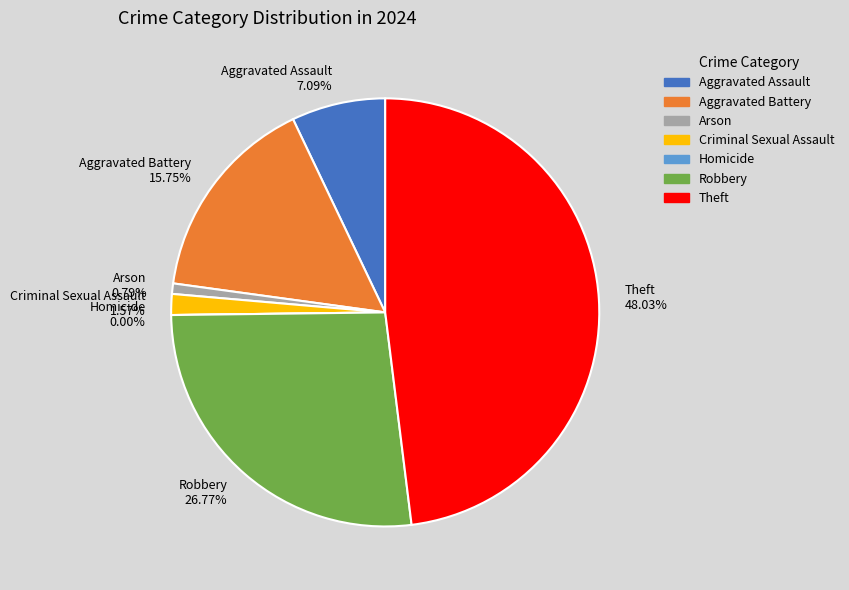

Rank the categories by value from highest to lowest.

Theft, Robbery, Aggravated Battery, Aggravated Assault, Criminal Sexual Assault, Arson, Homicide